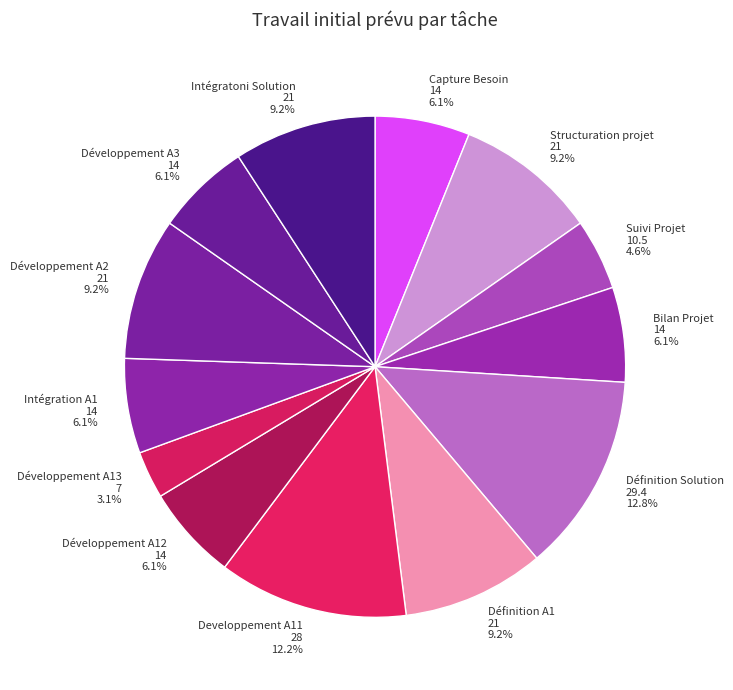

What is the smallest slice in the pie chart?

Développement A13